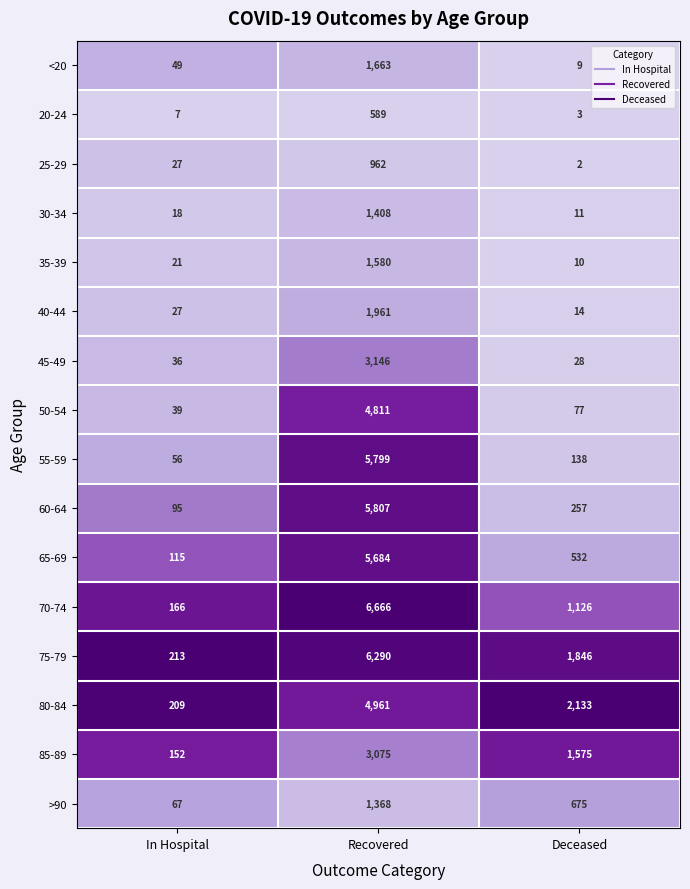

What is the sum of the 45-49 values at Recovered and Deceased?

3174